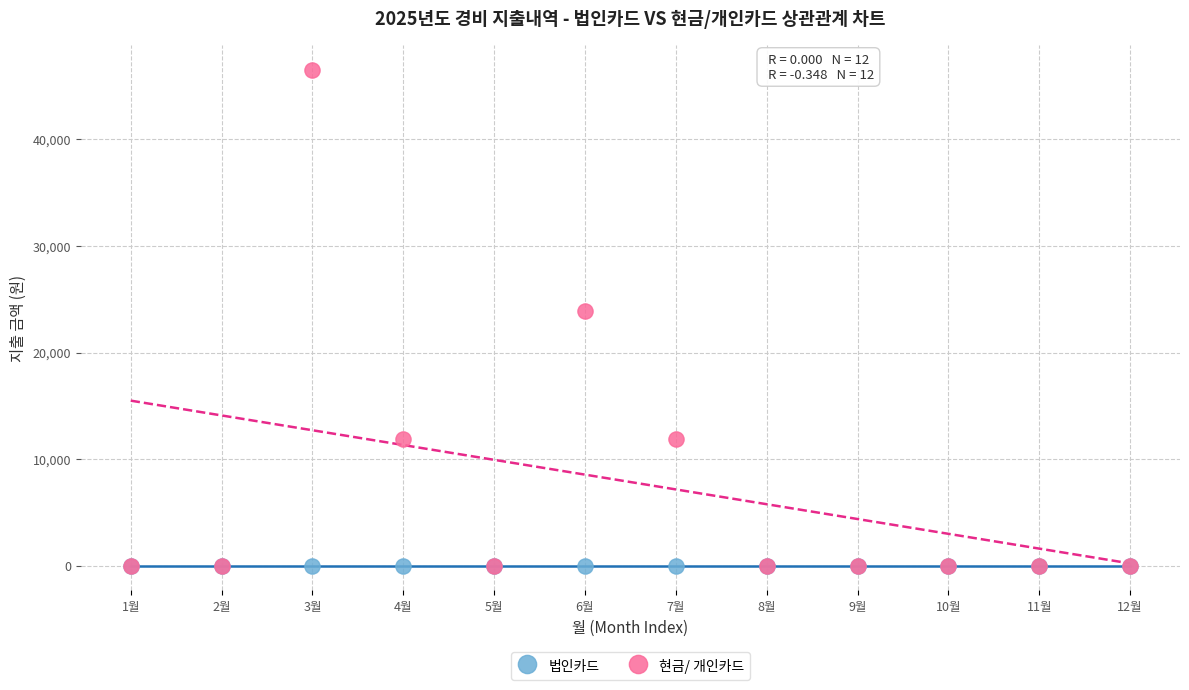

What are all the series names shown in the legend?

법인카드, 현금/ 개인카드